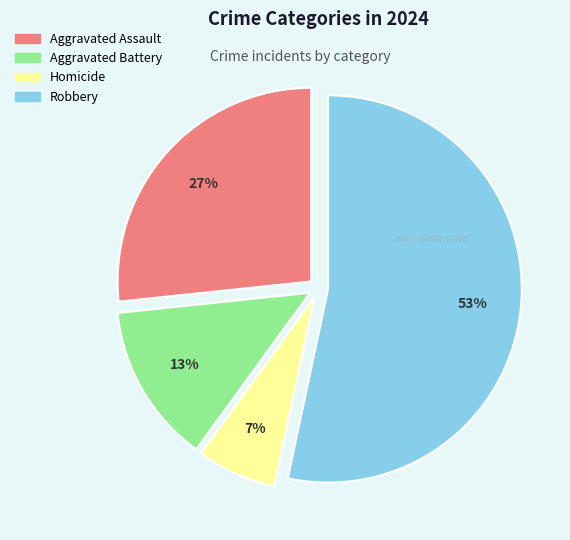

What is the largest slice in the pie chart?

Robbery